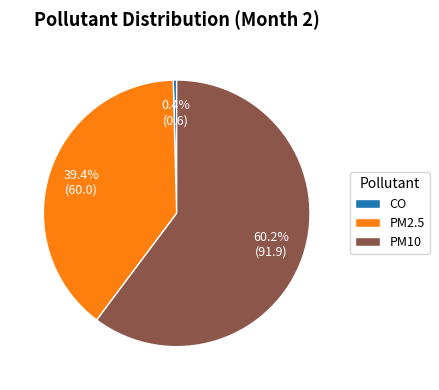

Does PM2.5 represent more than half of the total?

No